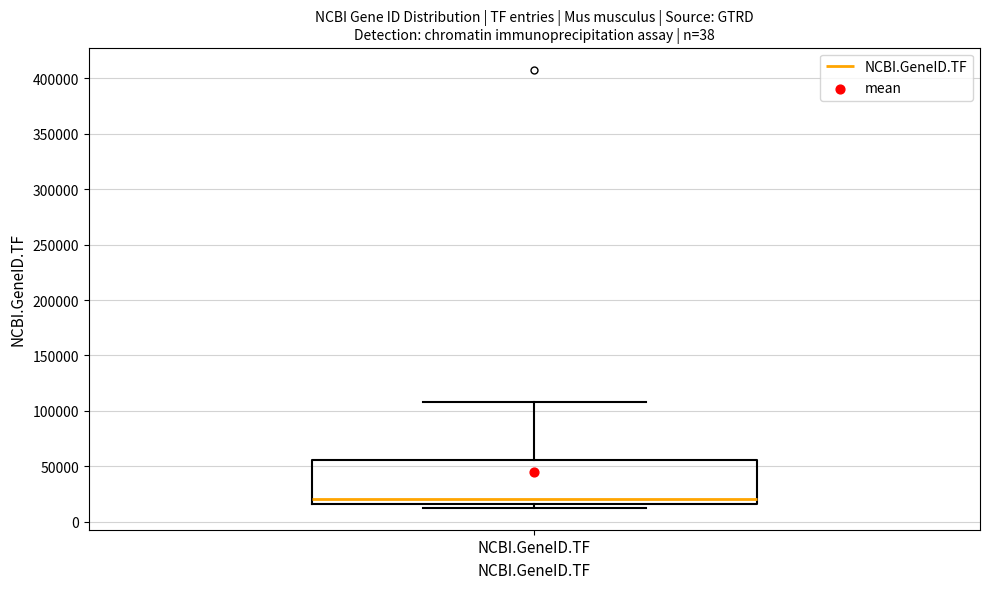

Read this box plot against the y-axis: the position of the median line, the range covered by the box, and the ends of both whiskers. The values are not printed on the chart, so give them approximately, as read against the axis.

median 20000, box 15000 to 55000, whiskers 15000 (just below the box's lower edge) to 110000